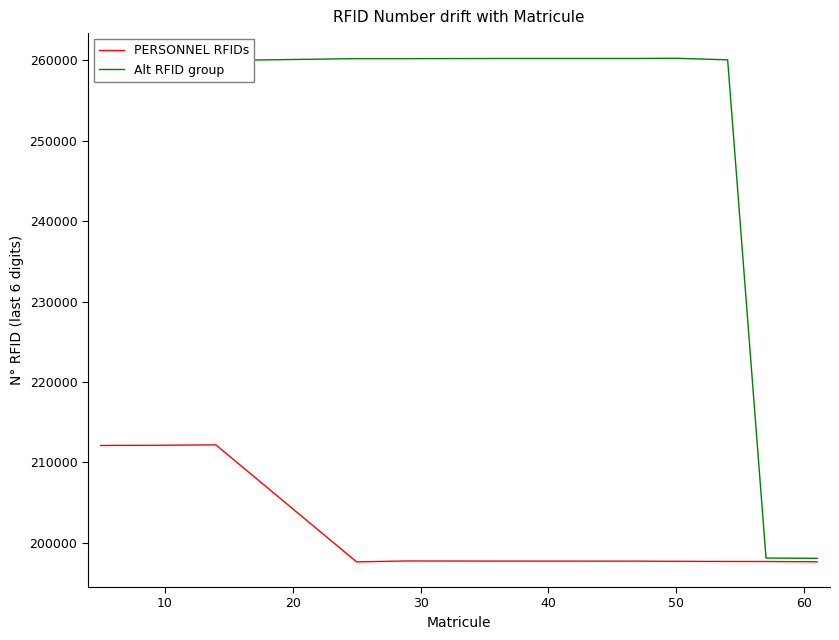

Which series has the largest total across all categories?

Alt RFID group